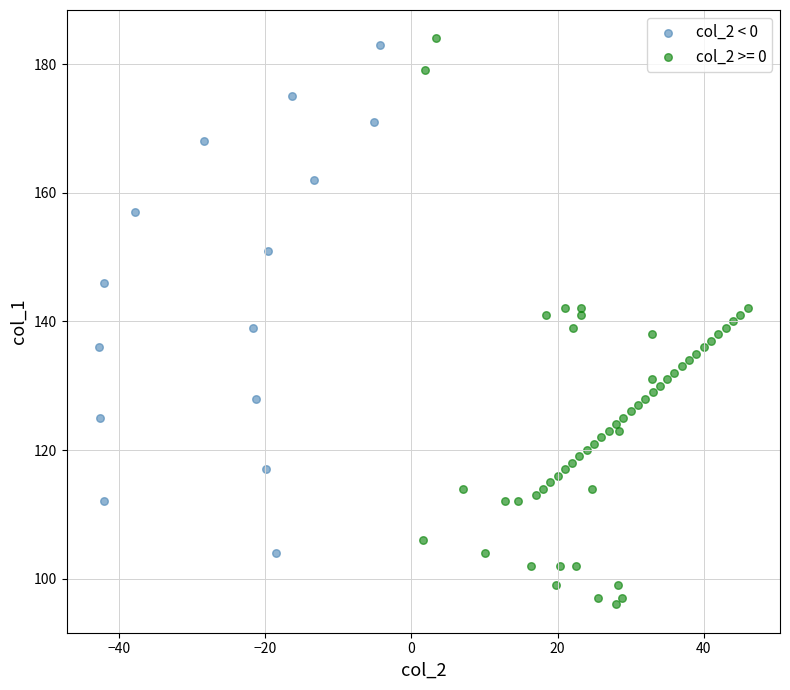

Which series contains the lowest Y value?

col_2 >= 0